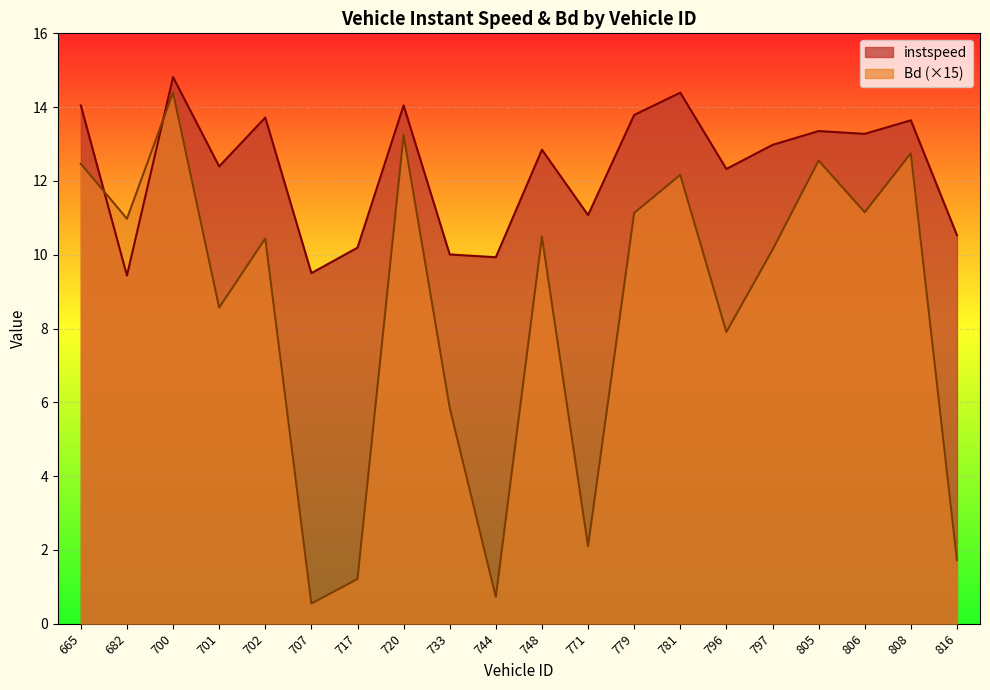

What is the difference between the maximum and minimum values in the instspeed series?

5.4